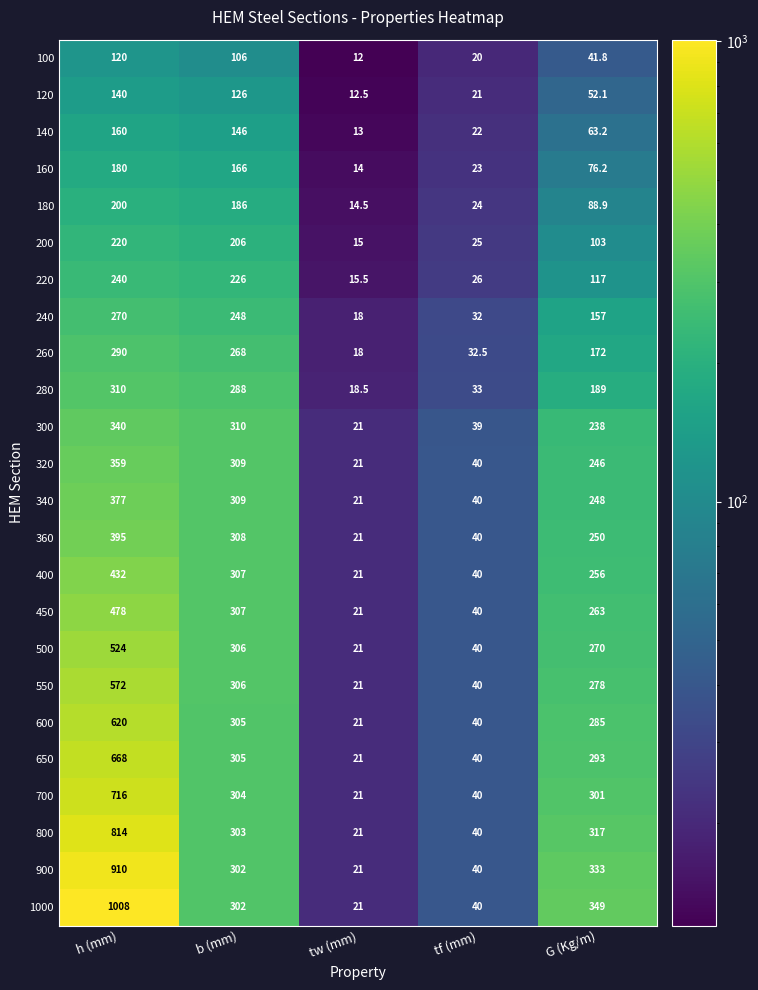

Rank the series by their maximum value, from lowest to highest.

100, 120, 140, 160, 180, 200, 220, 240, 260, 280, 300, 320, 340, 360, 400, 450, 500, 550, 600, 650, 700, 800, 900, 1000